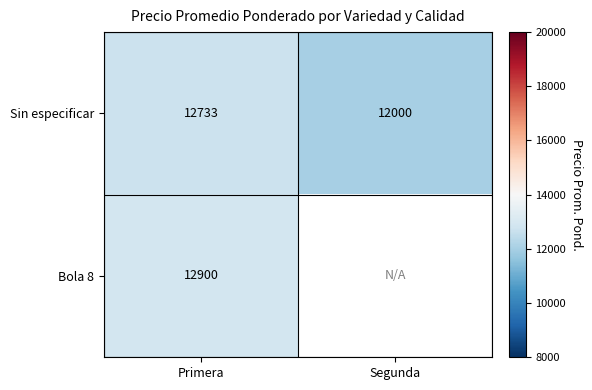

What is the difference between the highest and lowest values at Primera?

167.0